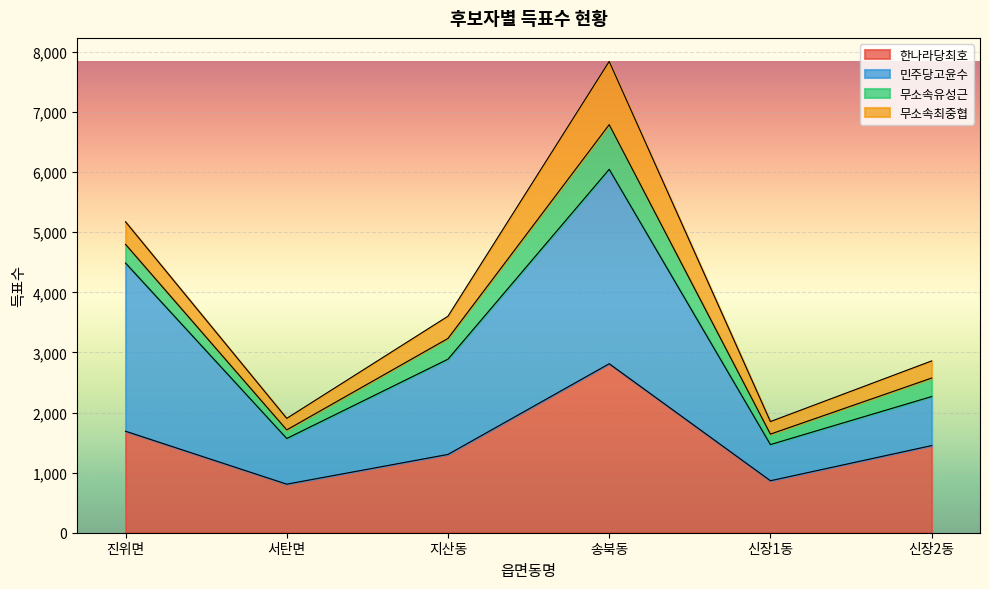

True or false: 민주당고윤수 and 한나라당최호 intersect in this chart.

False